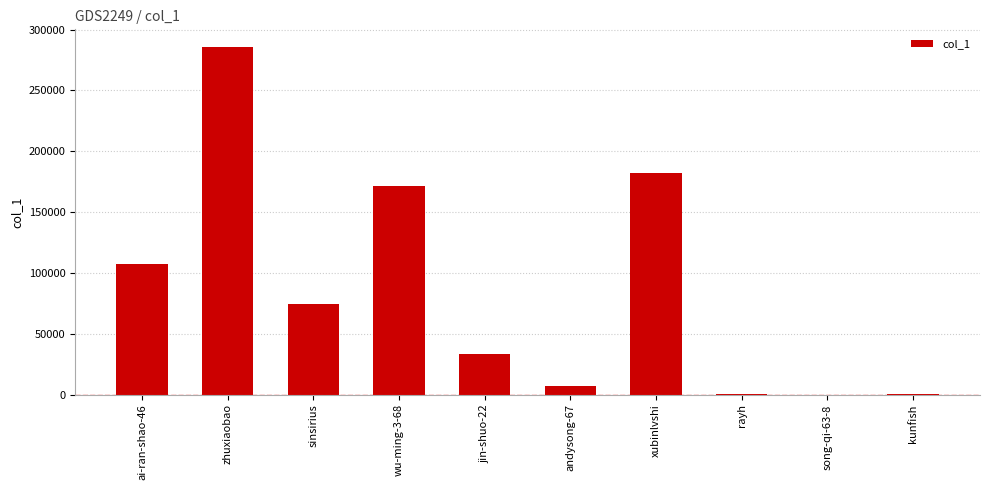

What is the sum of all values?

862344